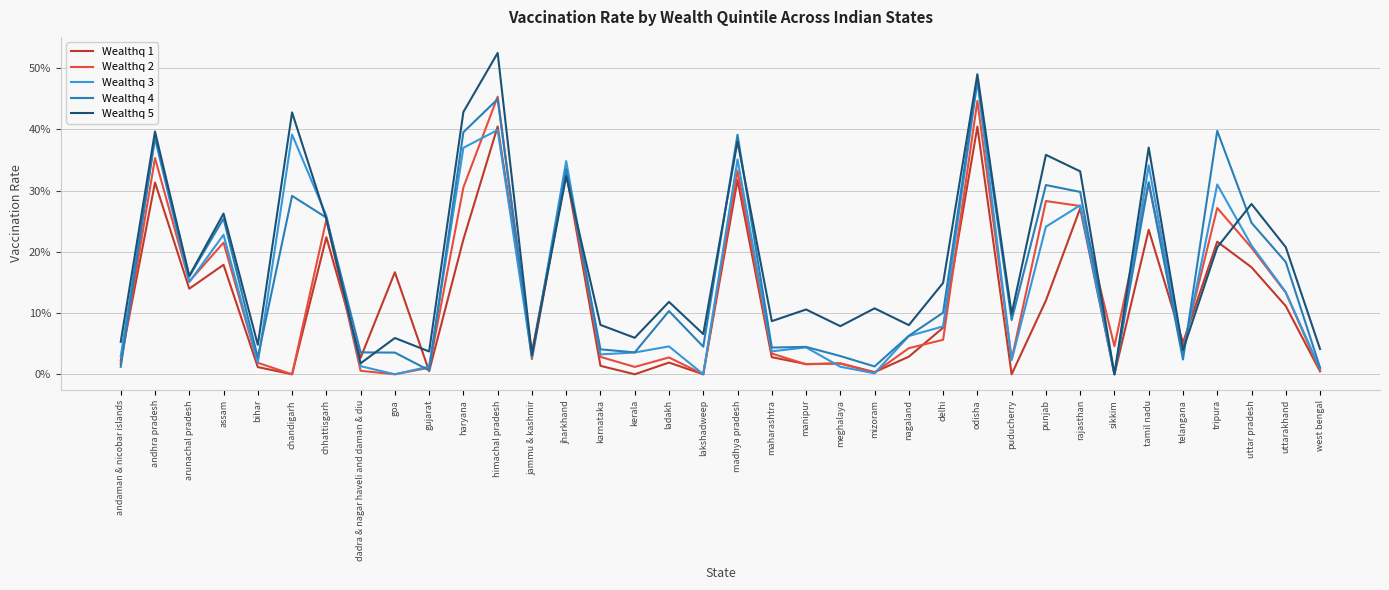

Which series changed the most between jammu & kashmir and mizoram?

Wealthq 5